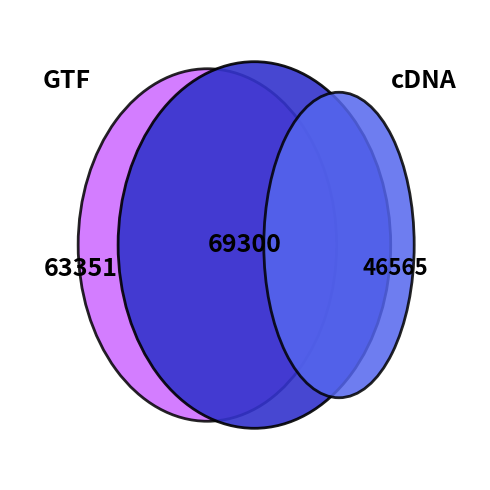

What percentage is NOT represented by 9?

82.0%